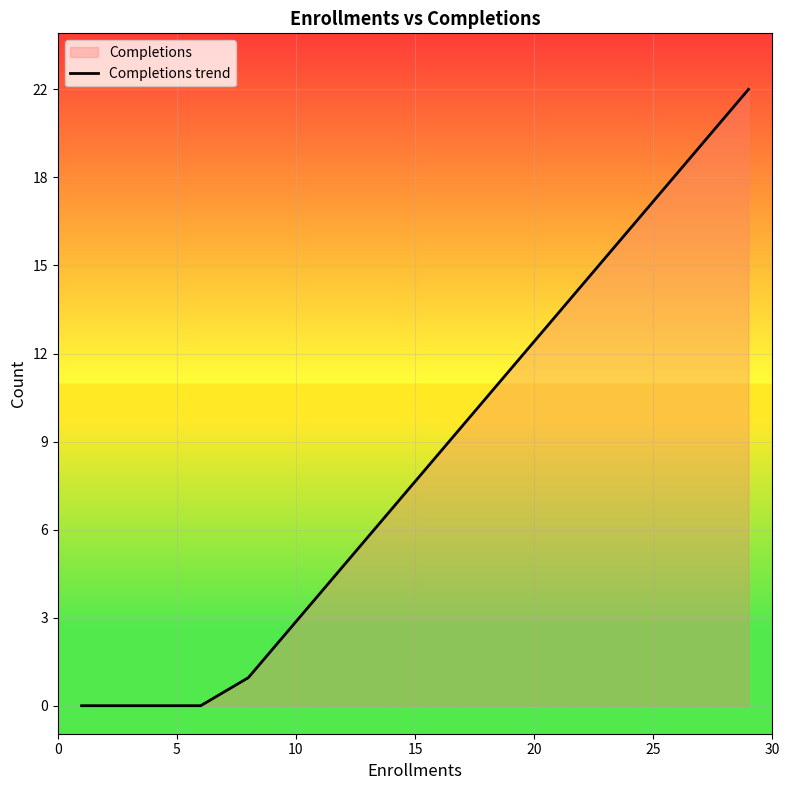

What is the sum of all values?

164